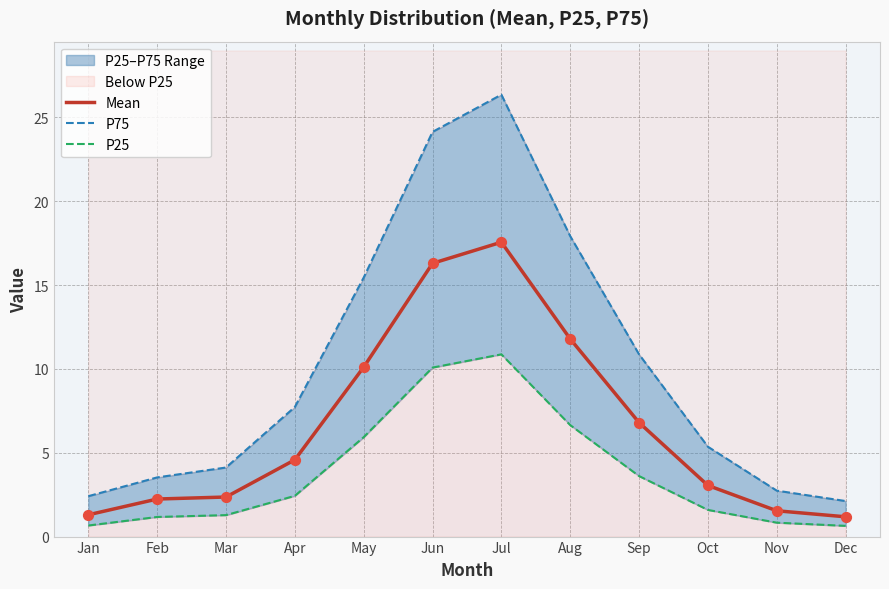

At which category is the sum across all series the highest?

Jul